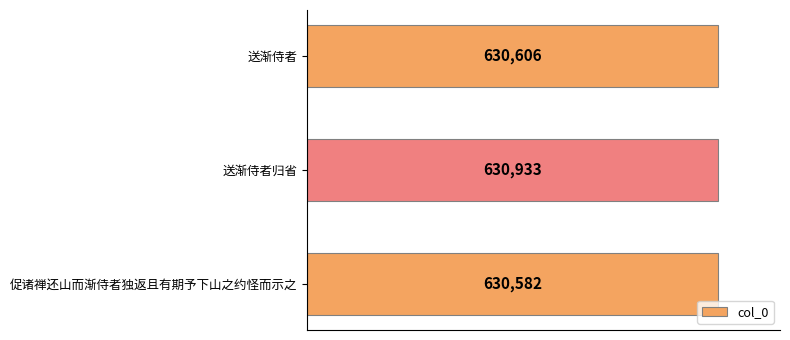

List the labels in order of value, smallest first.

促诸禅还山而渐侍者独返且有期予下山之约怪而示之, 送渐侍者, 送渐侍者归省